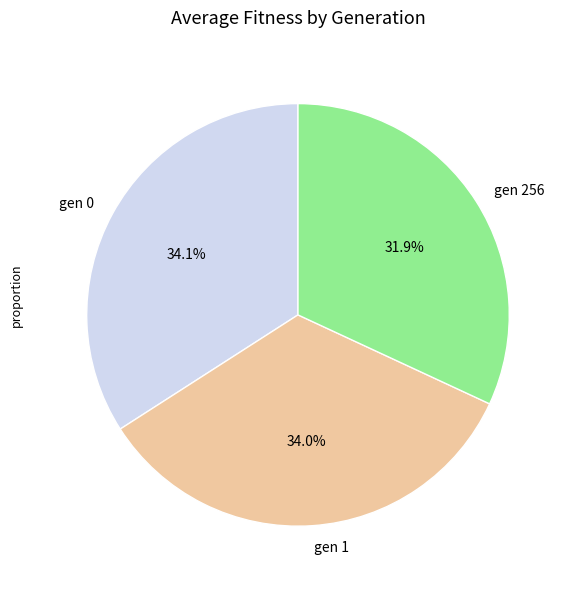

What percentage is NOT represented by gen 256?

68.1%